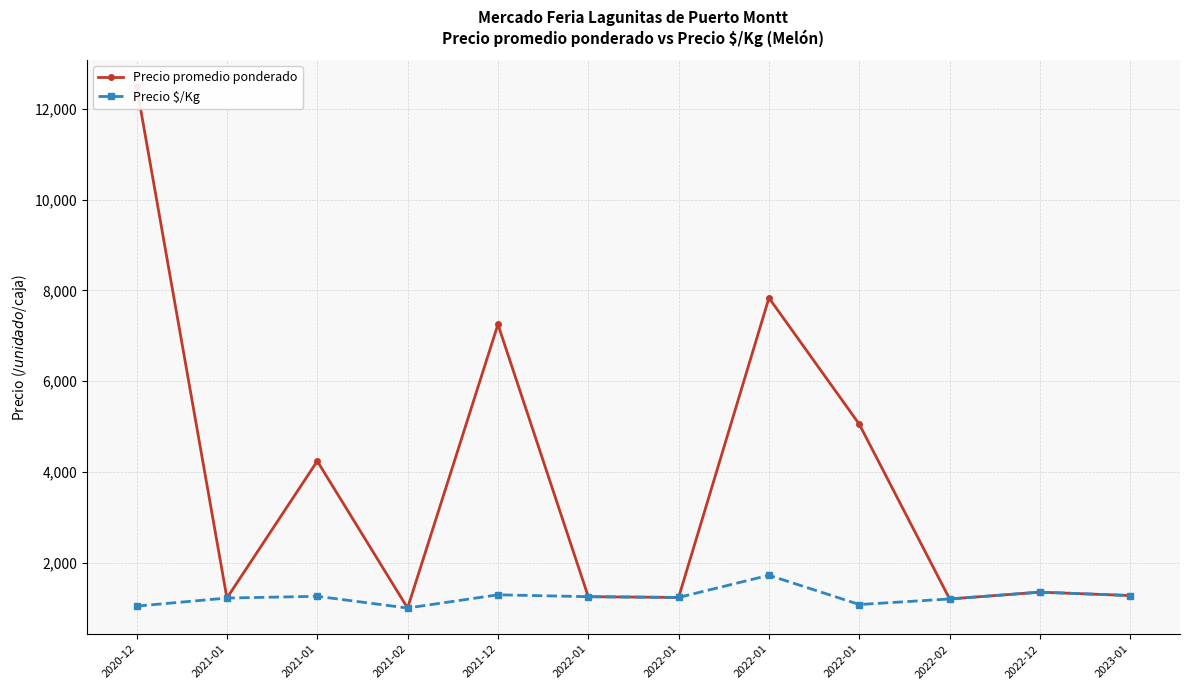

Is it true that Precio $/Kg equals 1159.6 at 2022-01?

False